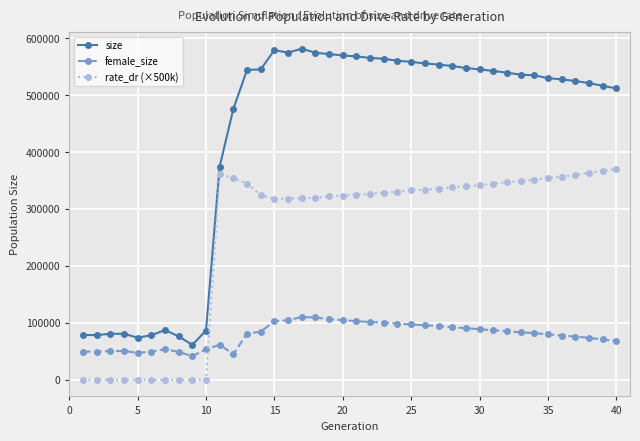

What is the lowest value of the size series?

61443.0